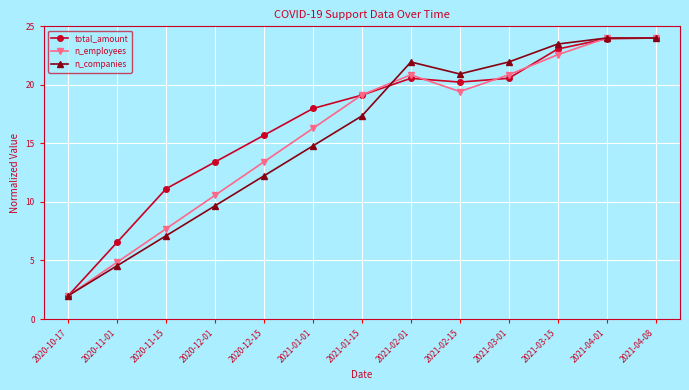

What is the value of the n_companies point at the 3rd from the left?

7.1